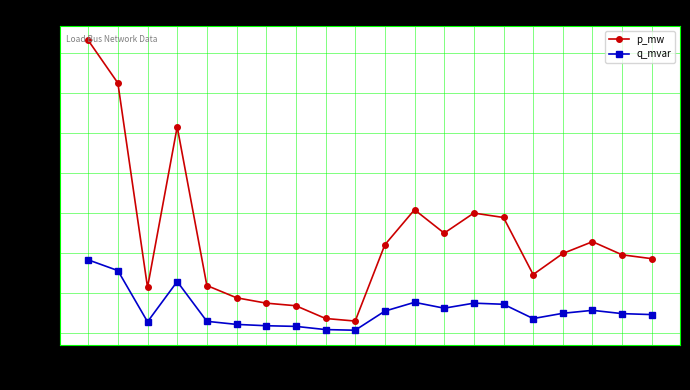

At how many categories does at least one series exceed 0?

20